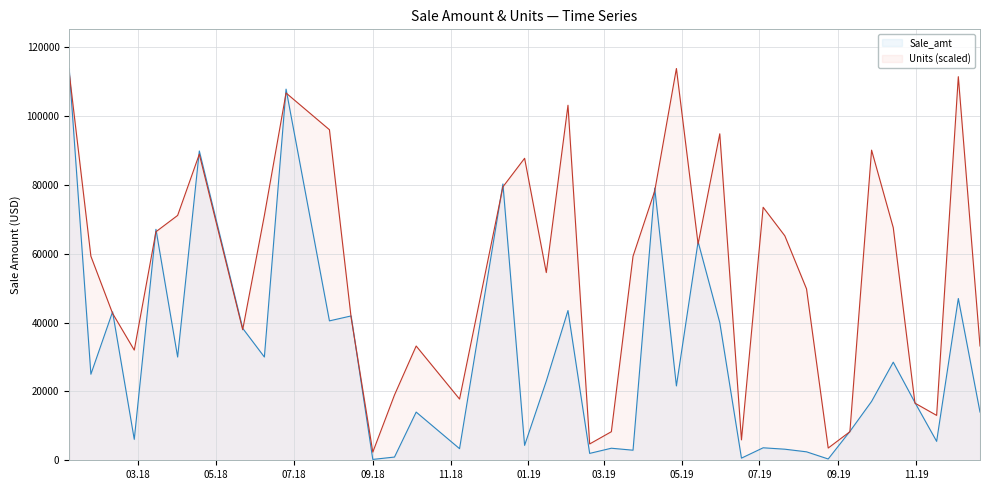

After their last crossing, which series has the higher values: Sale_amt or Units?

Units